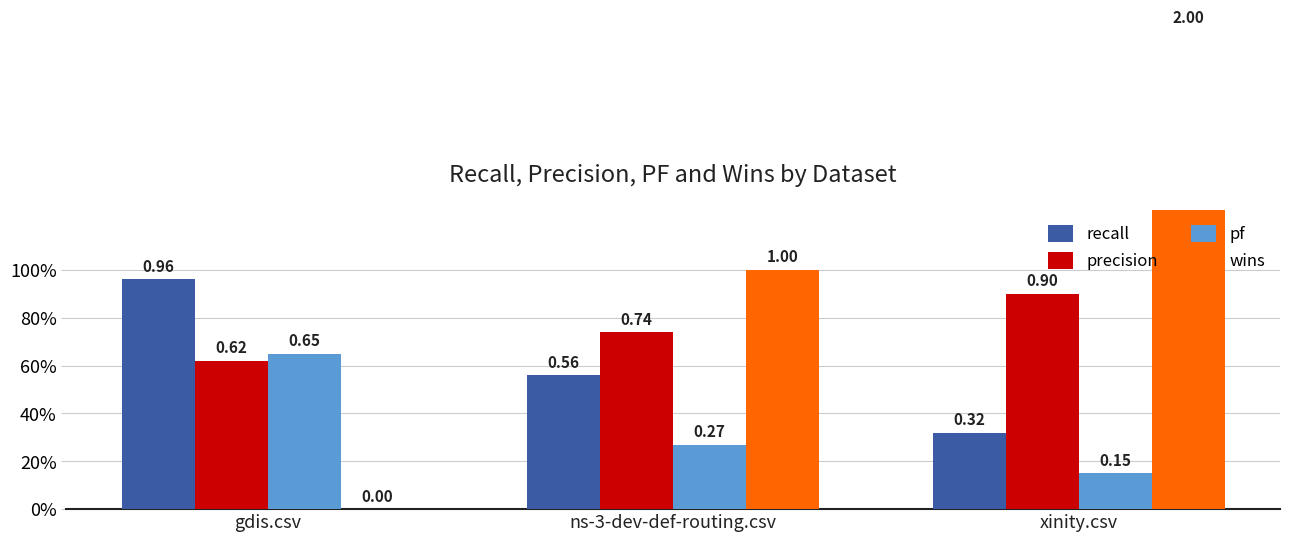

Where is precision nearest to the value 0?

gdis.csv